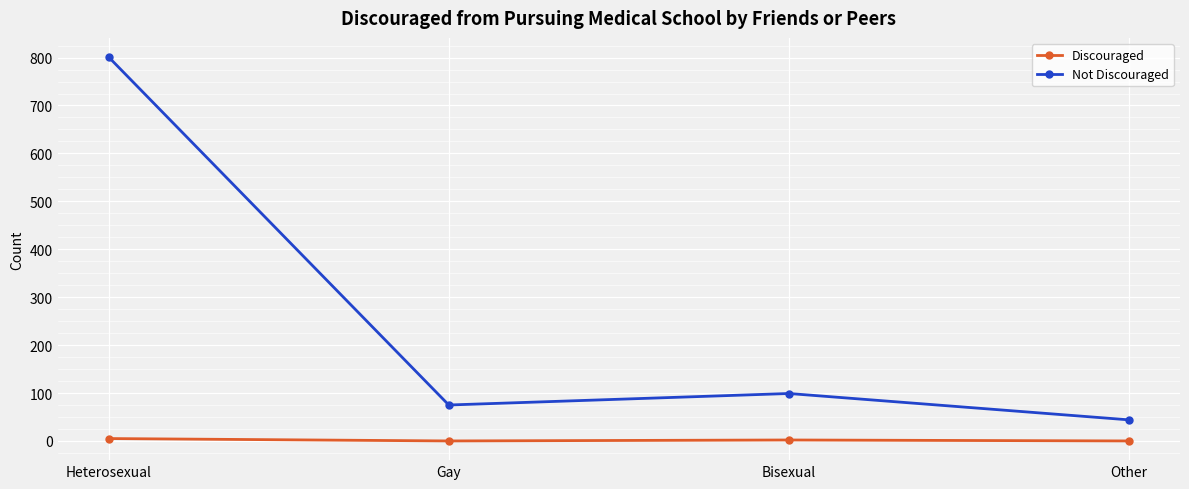

Rank the series at Bisexual from highest to lowest value.

Not Discouraged, Discouraged